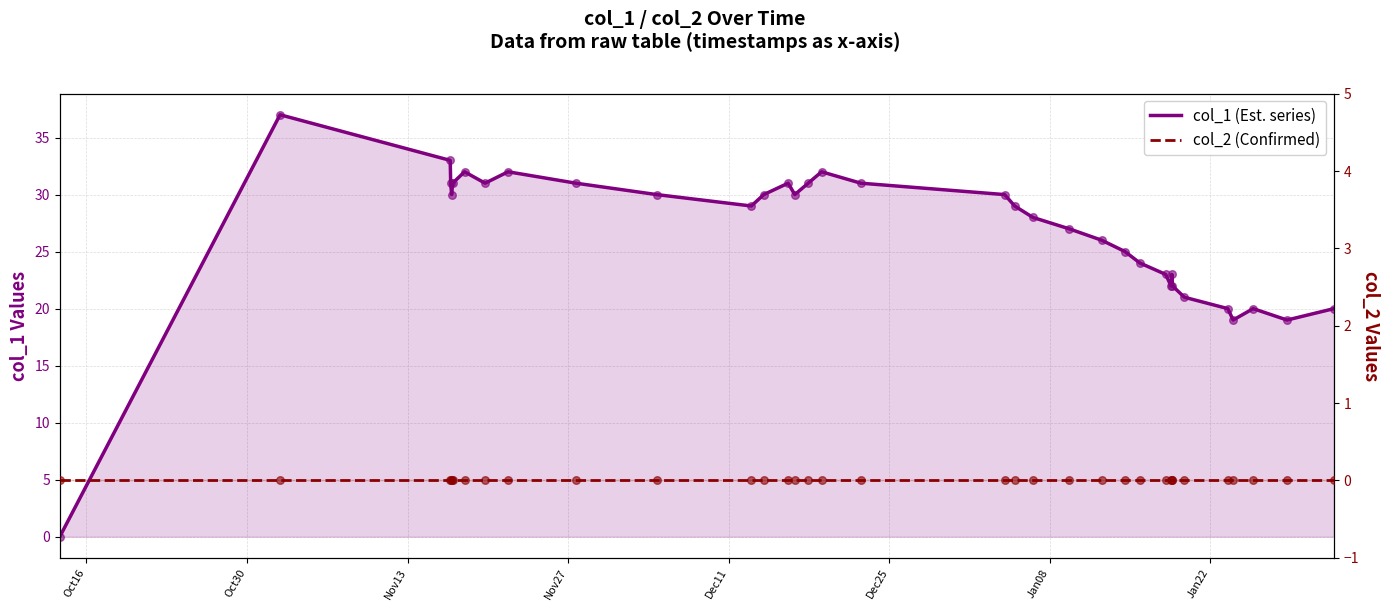

At how many categories does at least one series exceed 24?

23